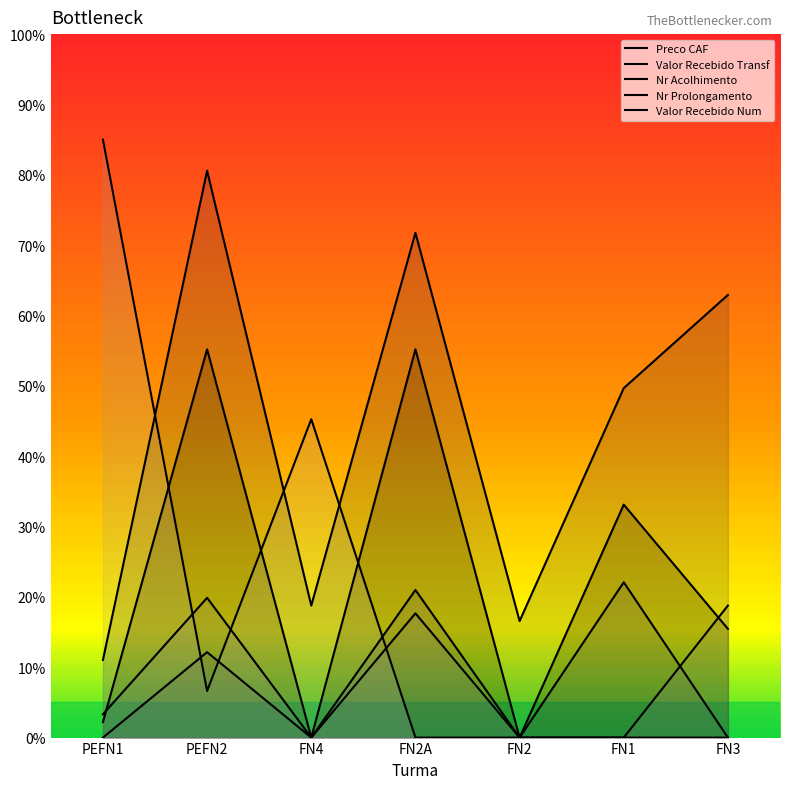

Which label corresponds to the largest value in the chart?

PEFN1